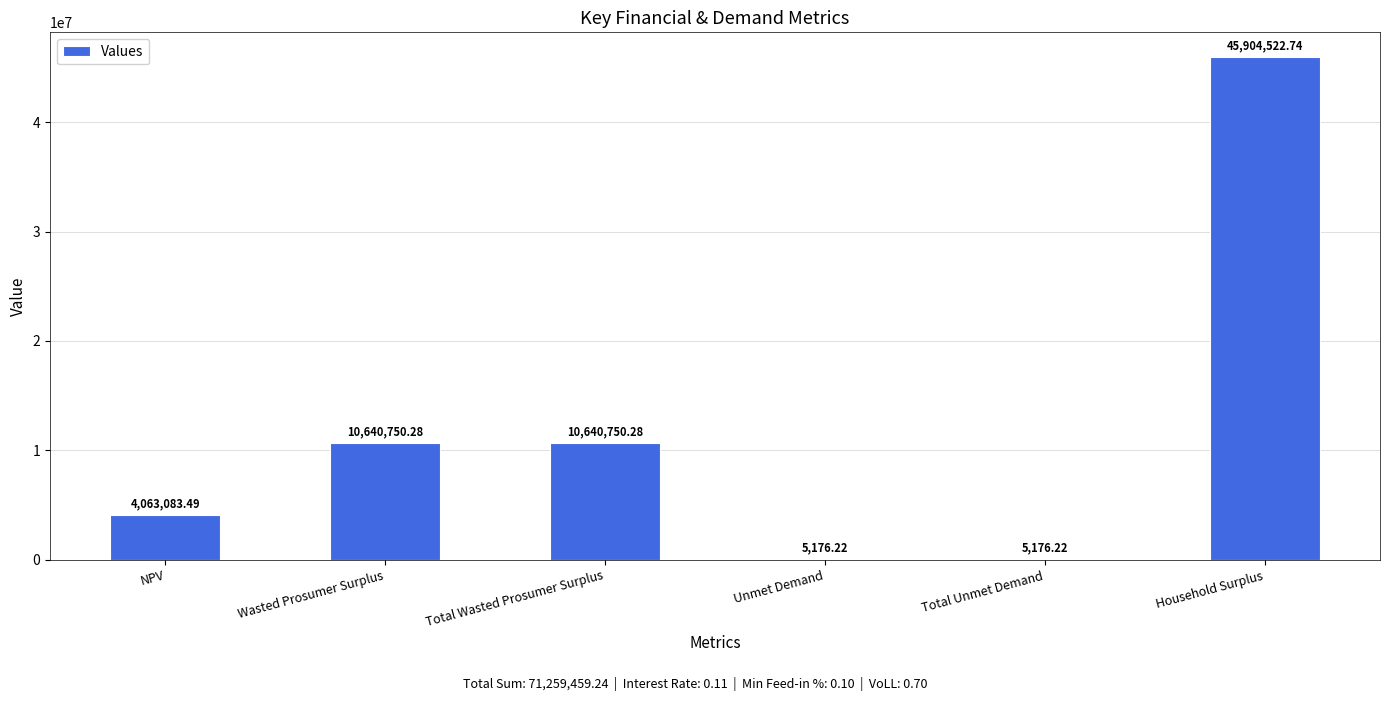

Reading right to left, list all the values displayed in this chart.

45904522.7	5176.2	5176.2	10640750.3	10640750.3	4063083.5